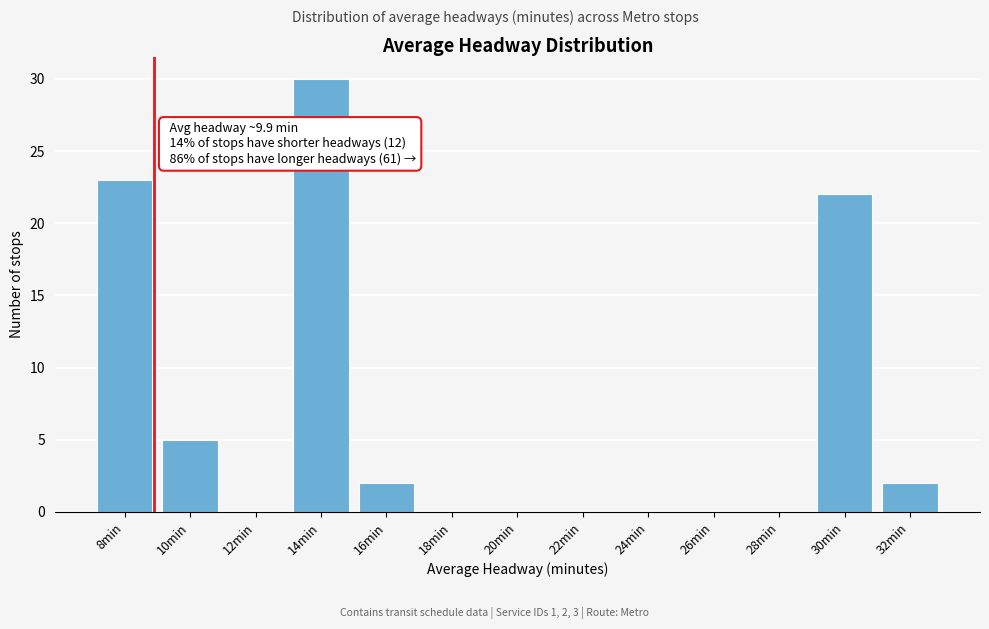

Reading left to right, what are all the values shown in this chart?

8min=23	10min=5	12min=0	14min=30	16min=2	18min=0	20min=0	22min=0	24min=0	26min=0	28min=0	30min=22	32min=2